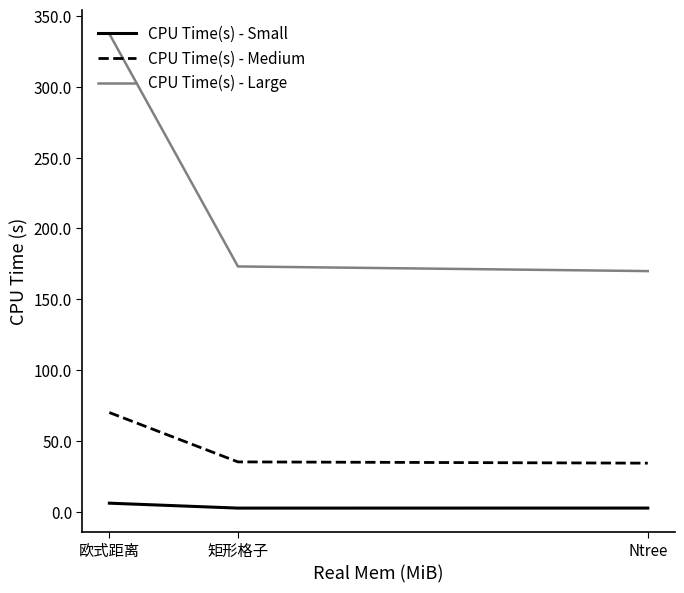

What value does the CPU Time(s) - Small series have at Ntree?

2.5